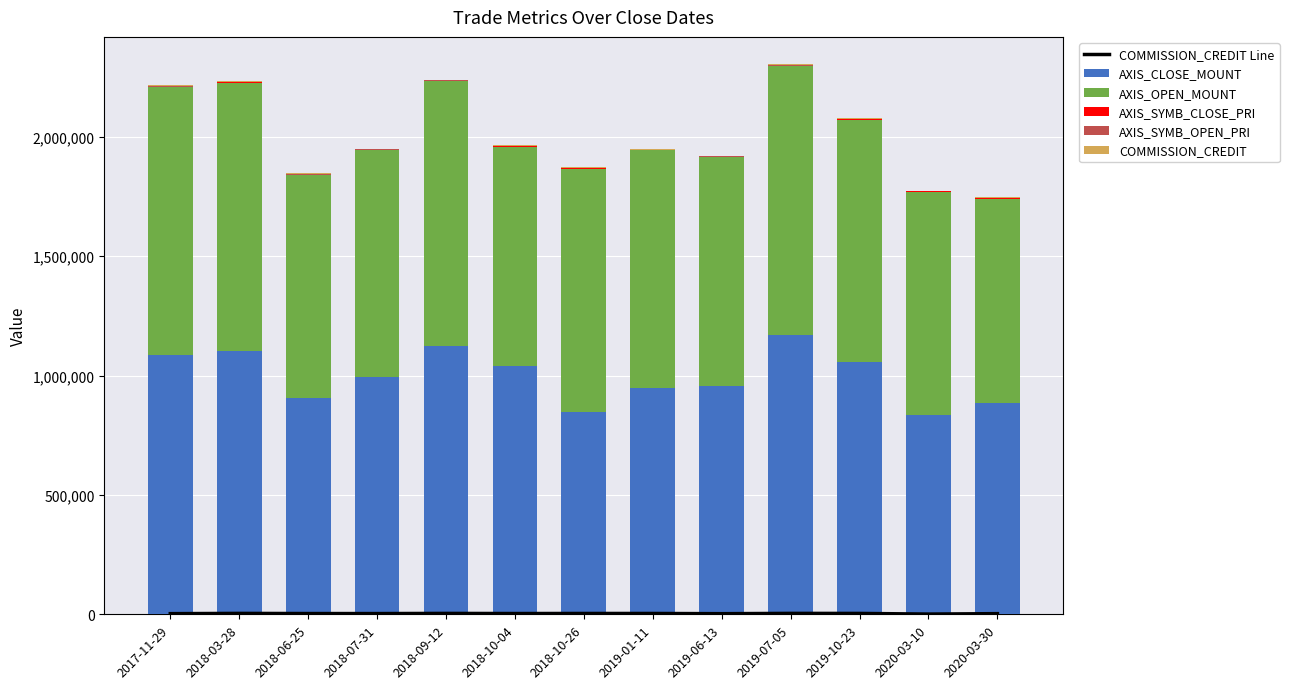

List the labels in order of COMMISSION_CREDIT Line value, largest first.

2019-07-05, 2018-03-28, 2018-09-12, 2019-10-23, 2018-10-26, 2019-01-11, 2018-10-04, 2018-06-25, 2018-07-31, 2020-03-30, 2017-11-29, 2019-06-13, 2020-03-10